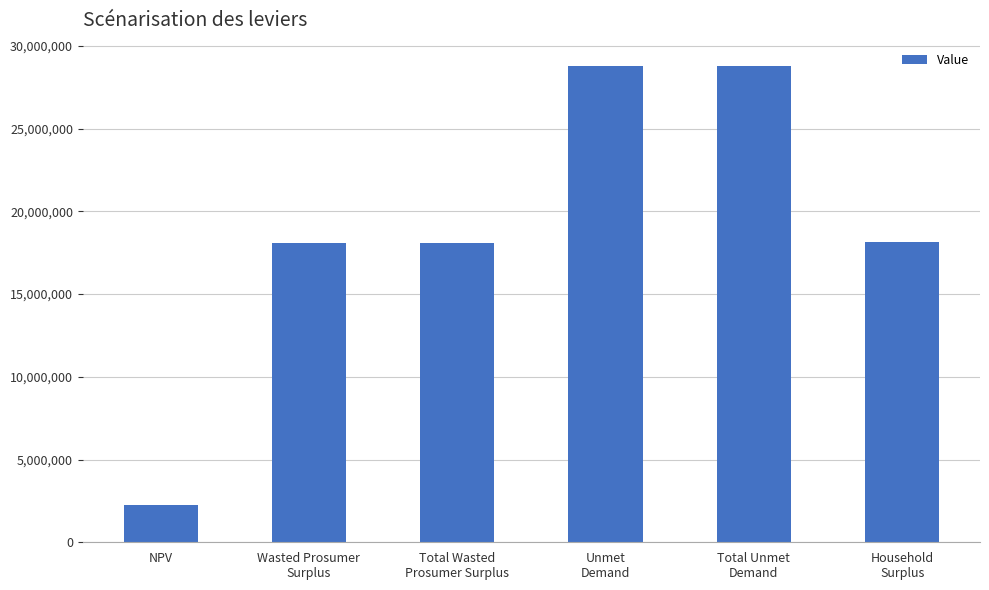

What is the greatest value displayed?

28755855.3